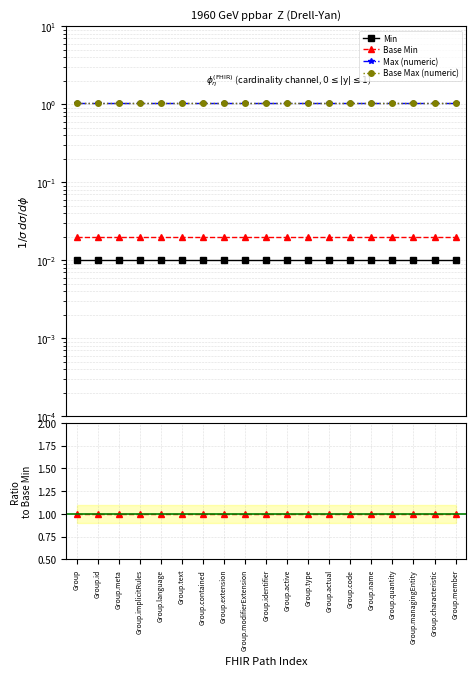

What are all the series names shown in the legend?

Min, Base Min, Max (numeric), Base Max (numeric)